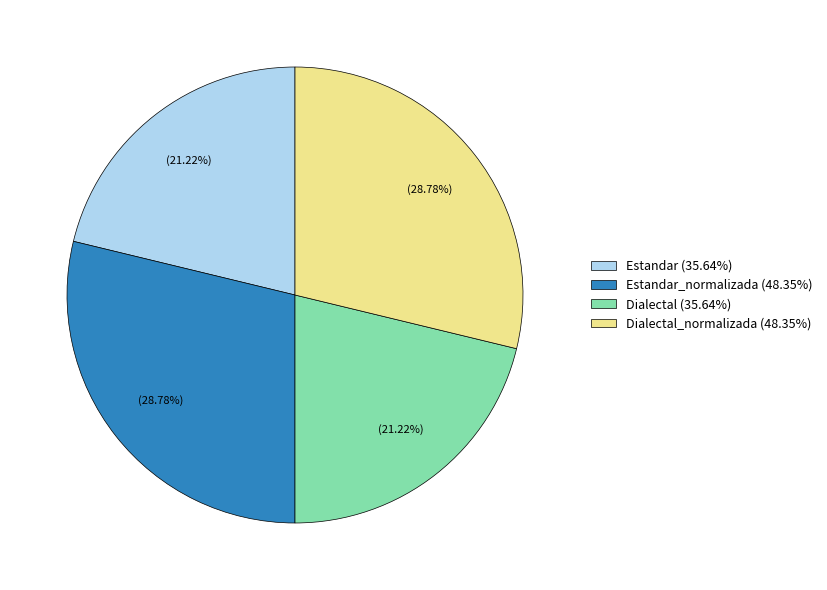

Is Estandar (35.64%) the majority of the pie?

No